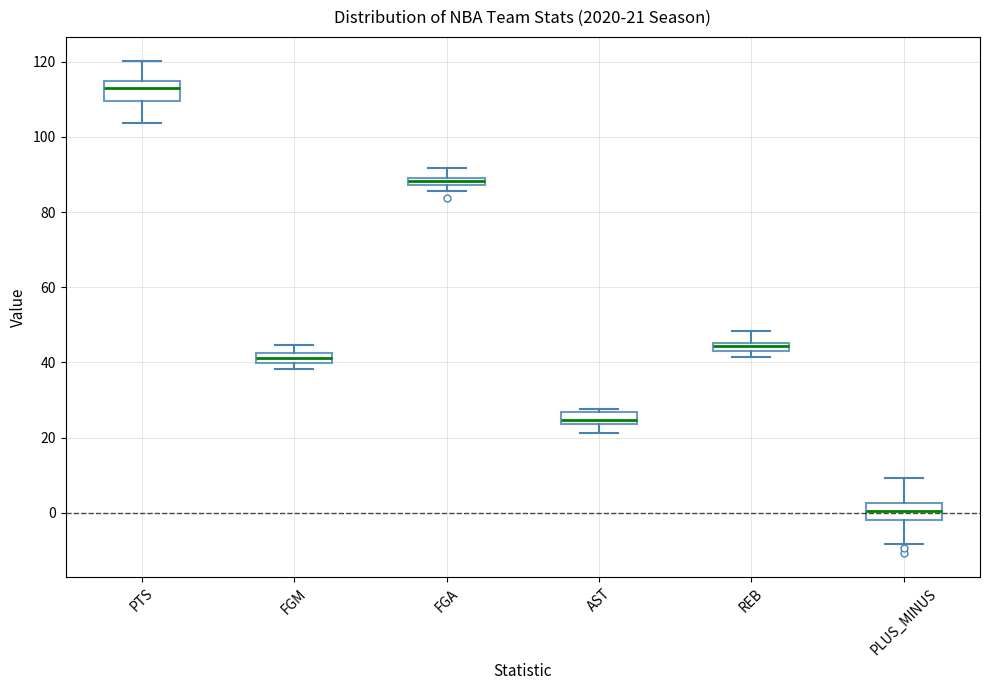

Which box has the highest median line?

PTS